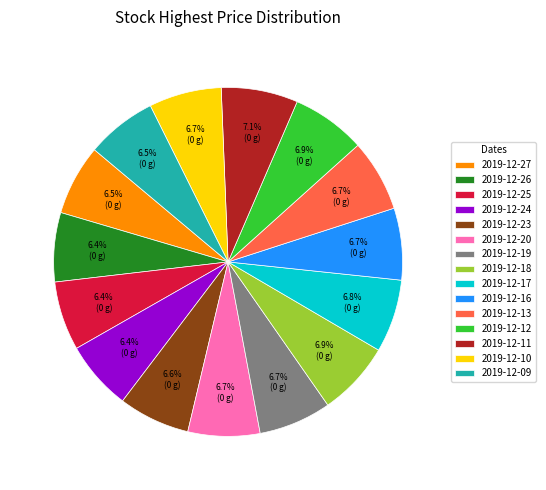

What is the ratio of the value at 2019-12-18 to the value at 2019-12-10?

1.0